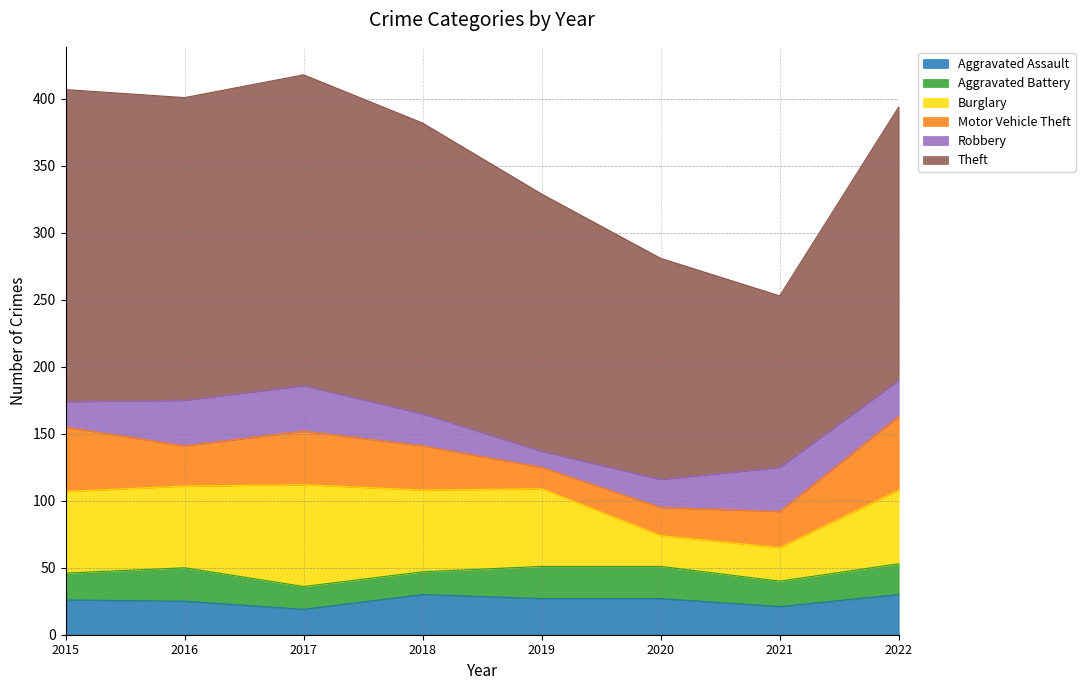

After their last crossing, which series has the higher values: Robbery or Aggravated Battery?

Robbery